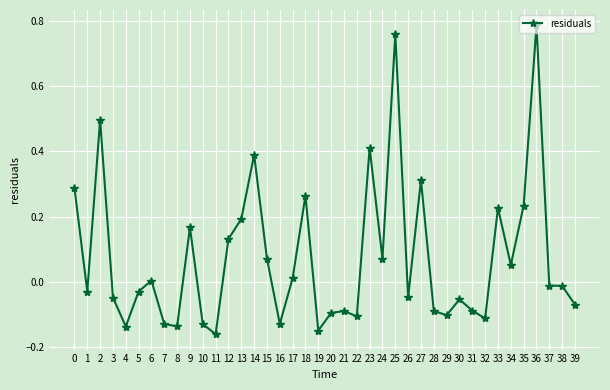

Where is the first local maximum?

2